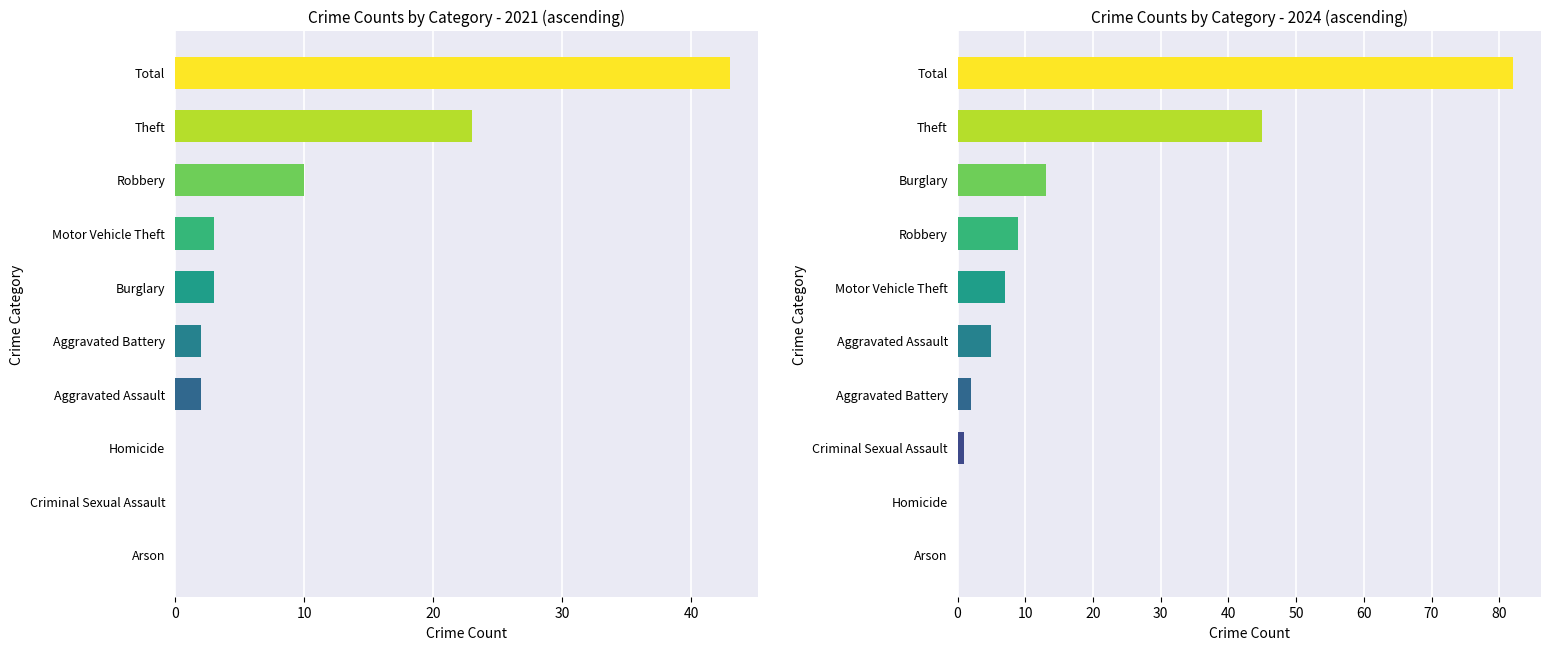

The value of 2021 at Robbery is 10. True or false?

True